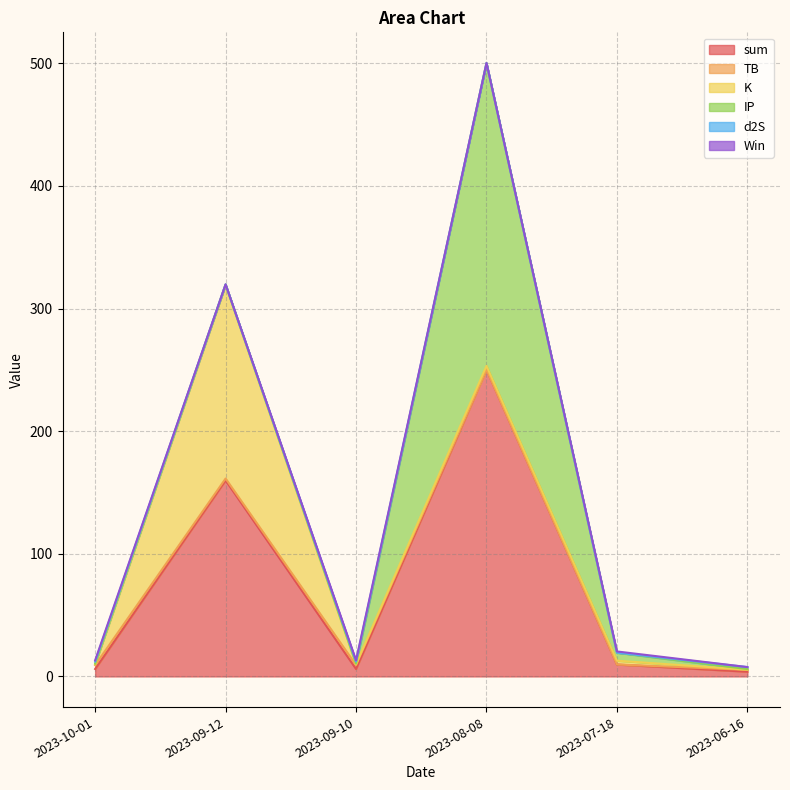

Where does the sum series first go above 9?

2023-09-12